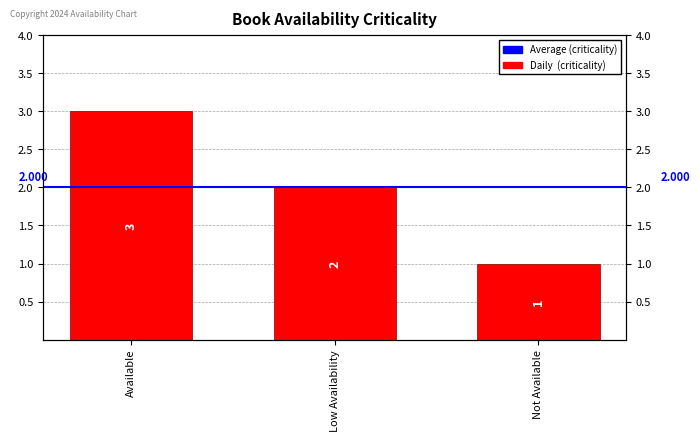

Reading left to right, transcribe all the data shown in this chart.

3	2	1